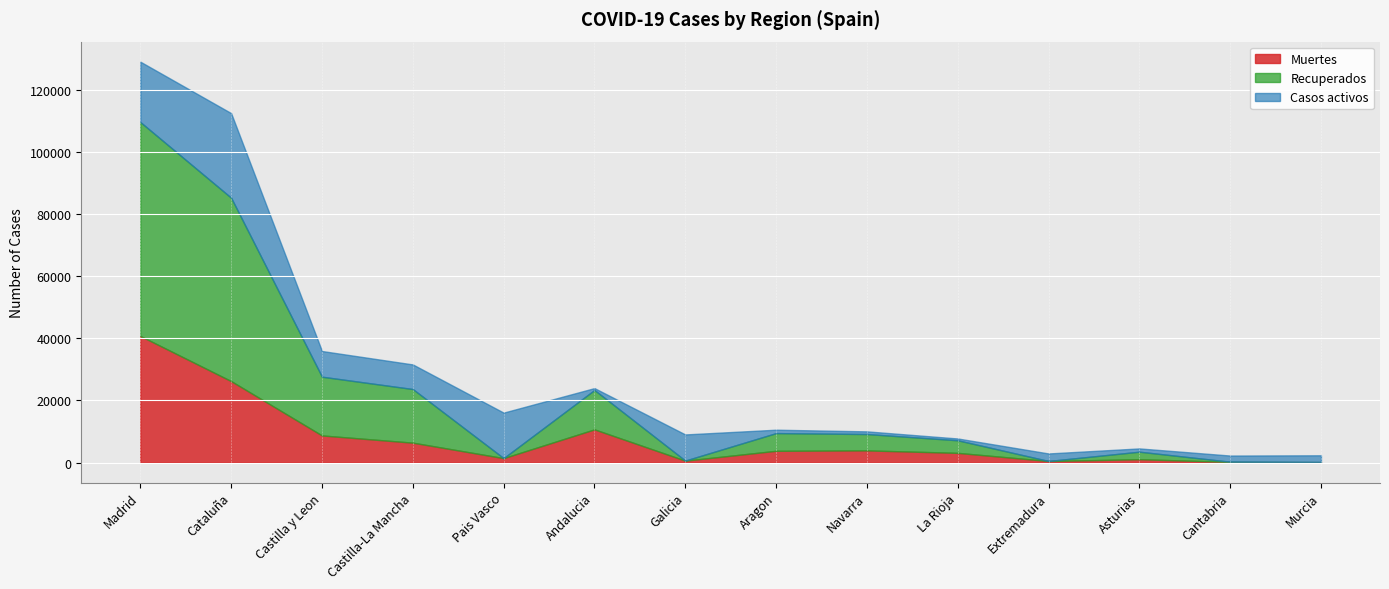

What are all the series names shown in the legend?

Muertes, Recuperados, Casos activos